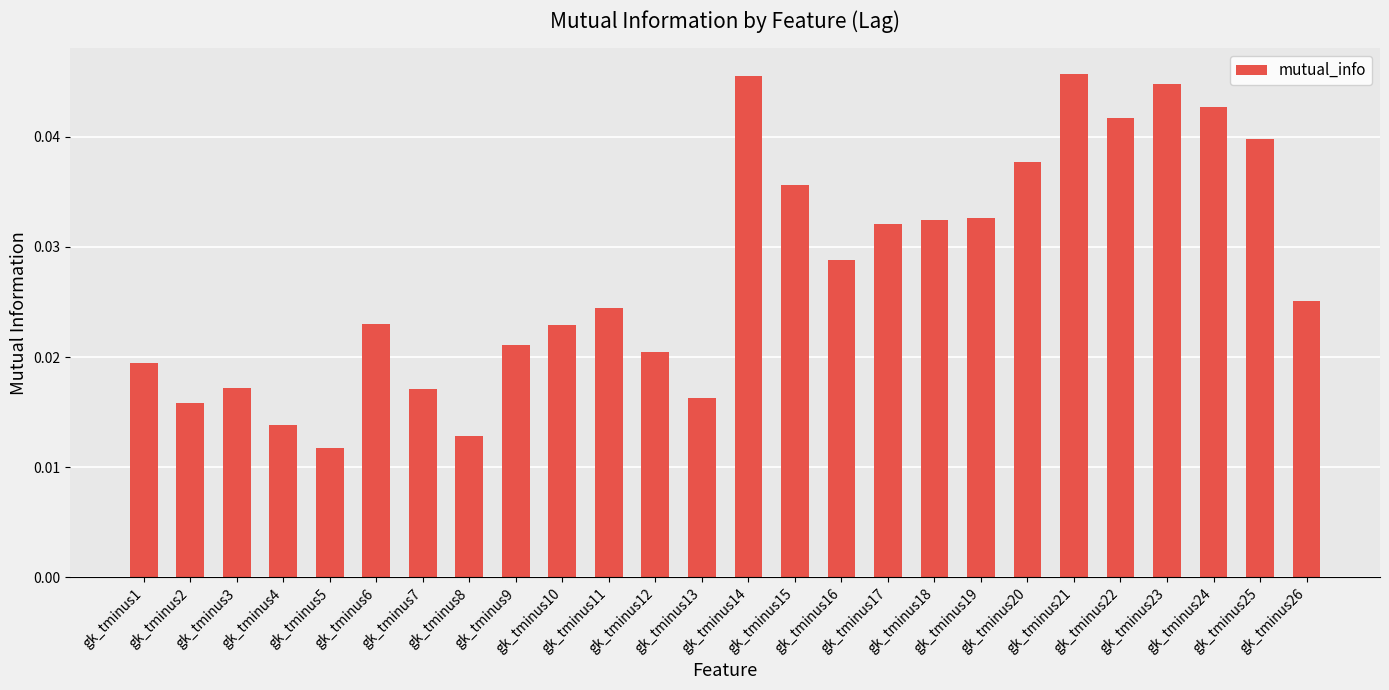

How many values are between 0 and 1?

26